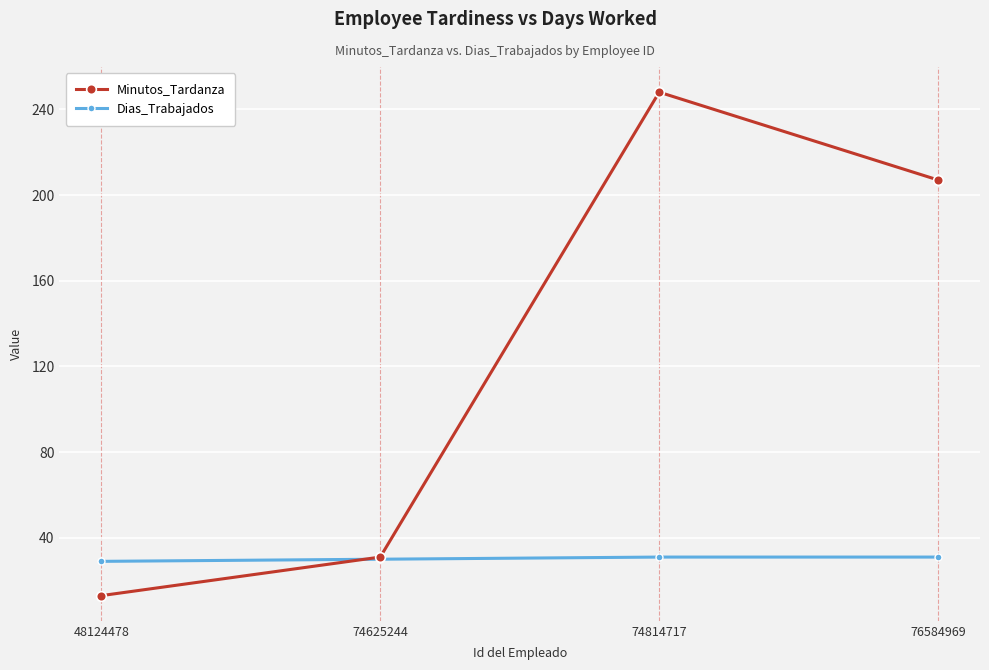

Is it true that Minutos_Tardanza equals 87 at 74814717?

False